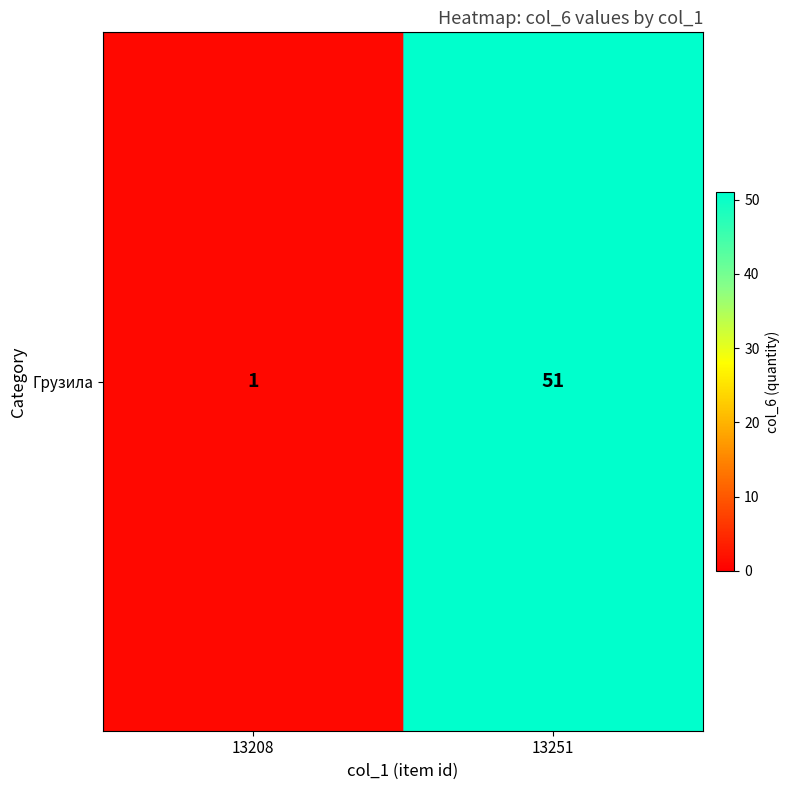

What is the change in value from 13208 to 13251?

+50